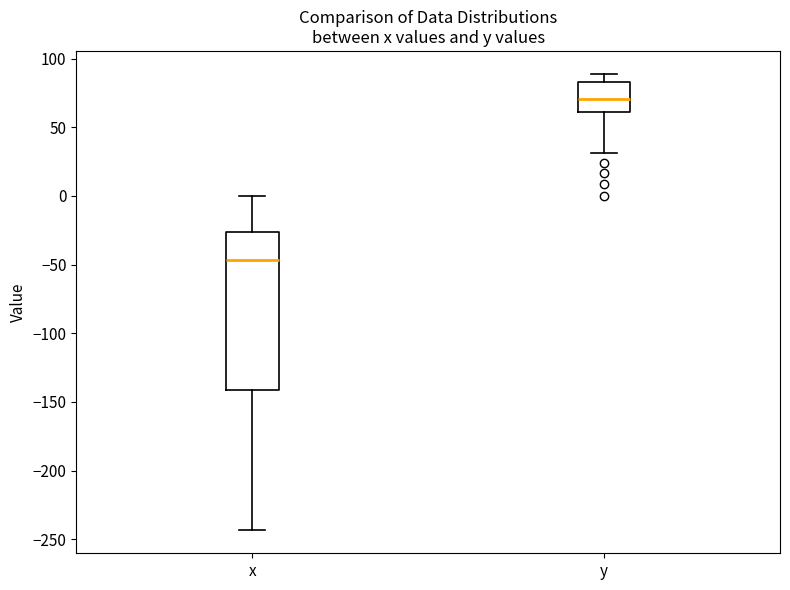

Which box has the highest median line?

y